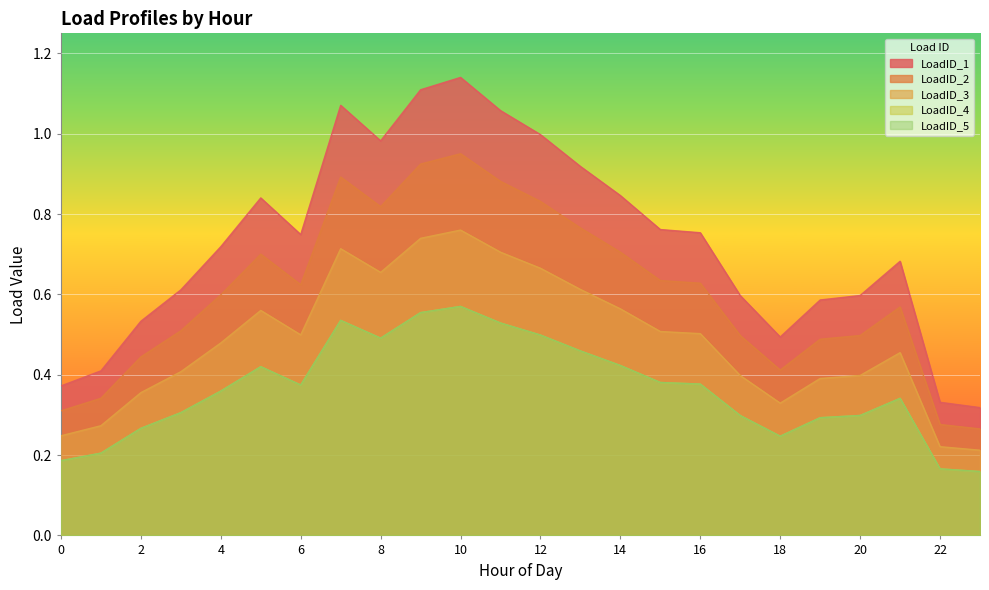

What is the difference between the second highest and second lowest values in the LoadID_5 series?

0.4